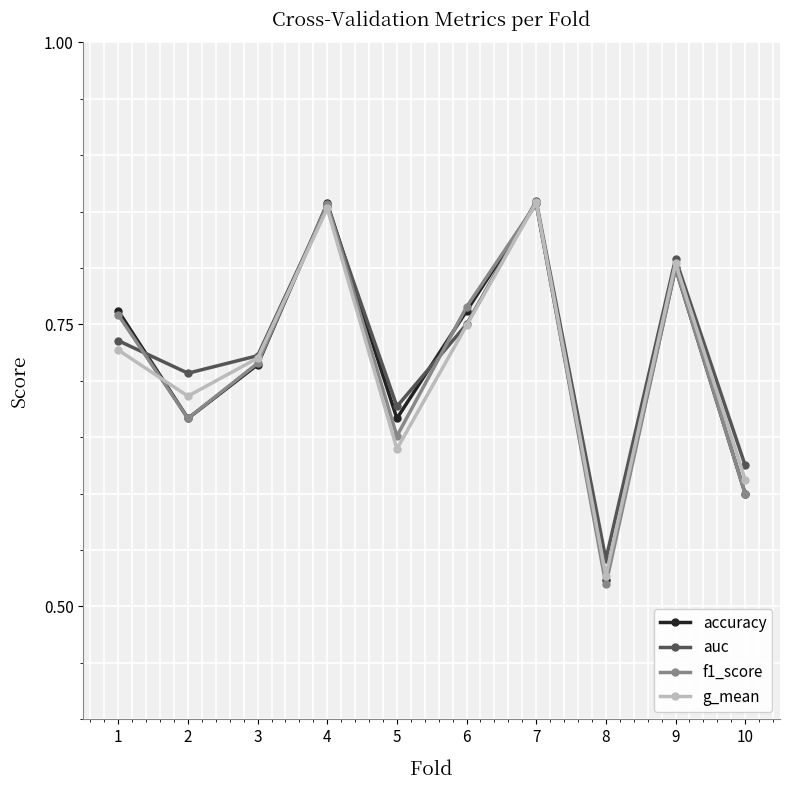

Is the value of auc at 2 greater than the value of accuracy at 1?

No